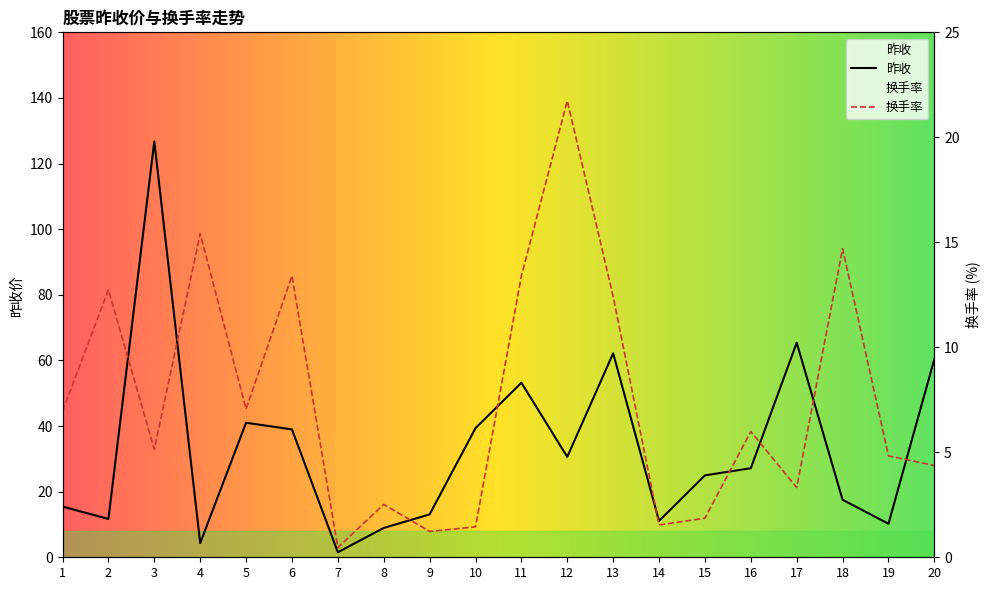

What are all the series names shown in the legend?

昨收, 换手率